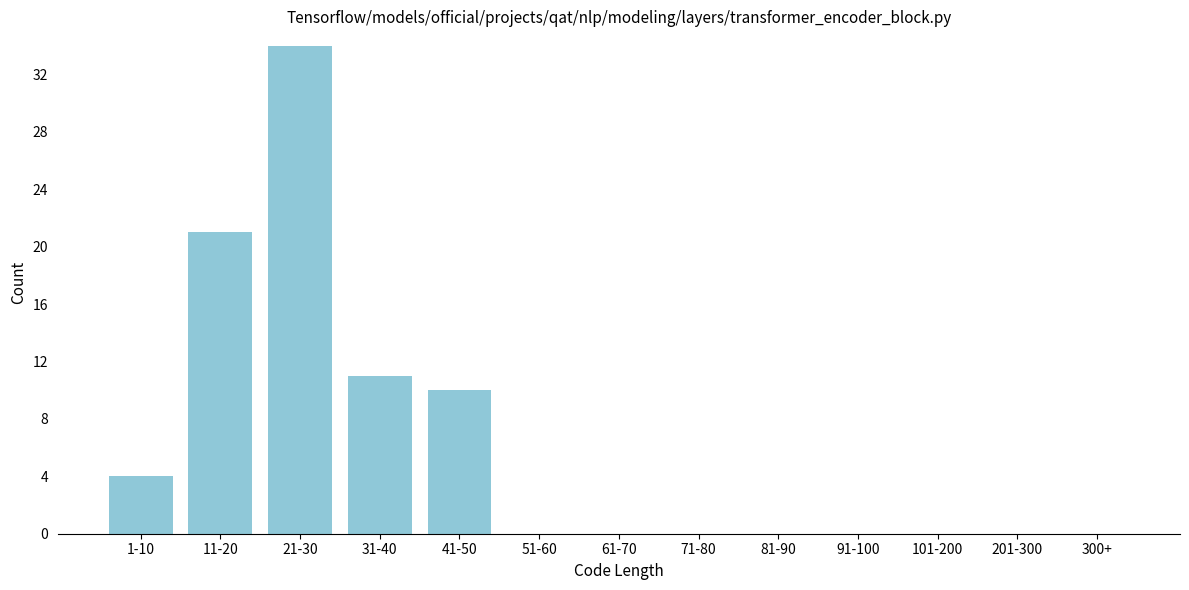

Reading right to left, what are all the values shown in this chart?

300+=0	201-300=0	101-200=0	91-100=0	81-90=0	71-80=0	61-70=0	51-60=0	41-50=10	31-40=11	21-30=34	11-20=21	1-10=4